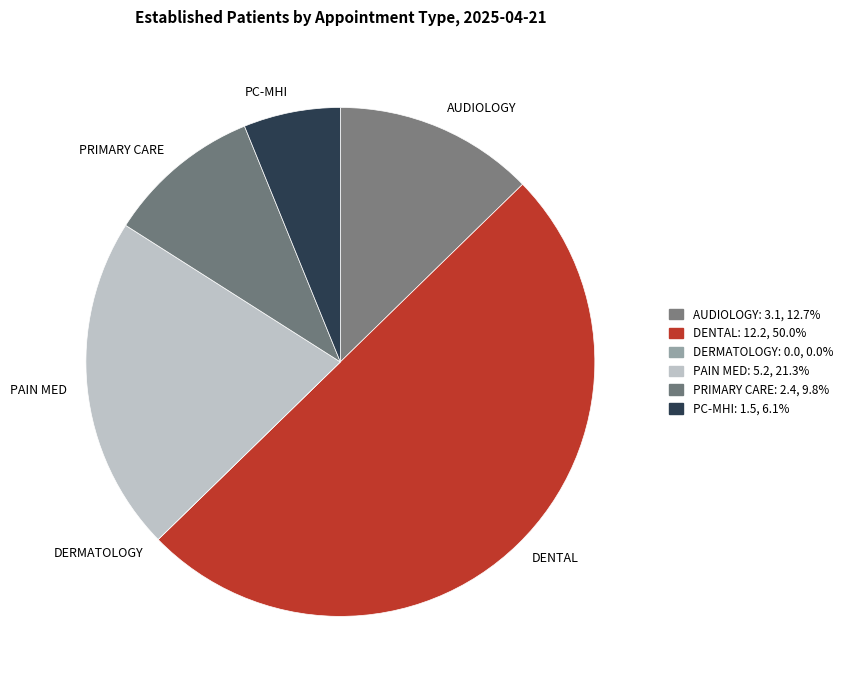

Rank the categories by value from lowest to highest.

DERMATOLOGY, PRIMARY CARE - MENTAL HEALTH INTEGRATED, PRIMARY CARE, AUDIOLOGY, PAIN MEDICINE, DENTAL